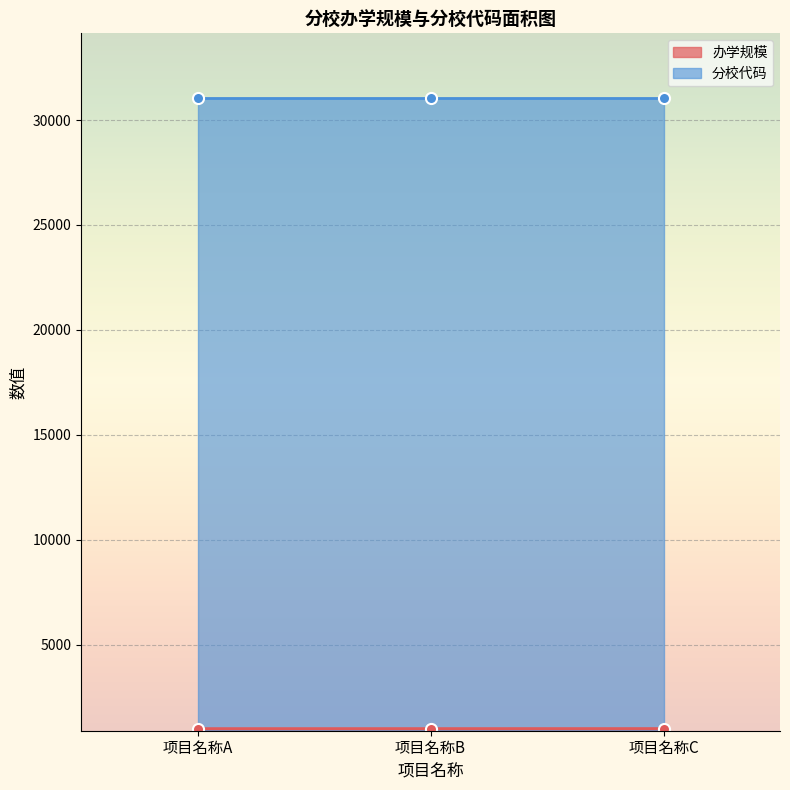

Count the number of categories in the chart.

3